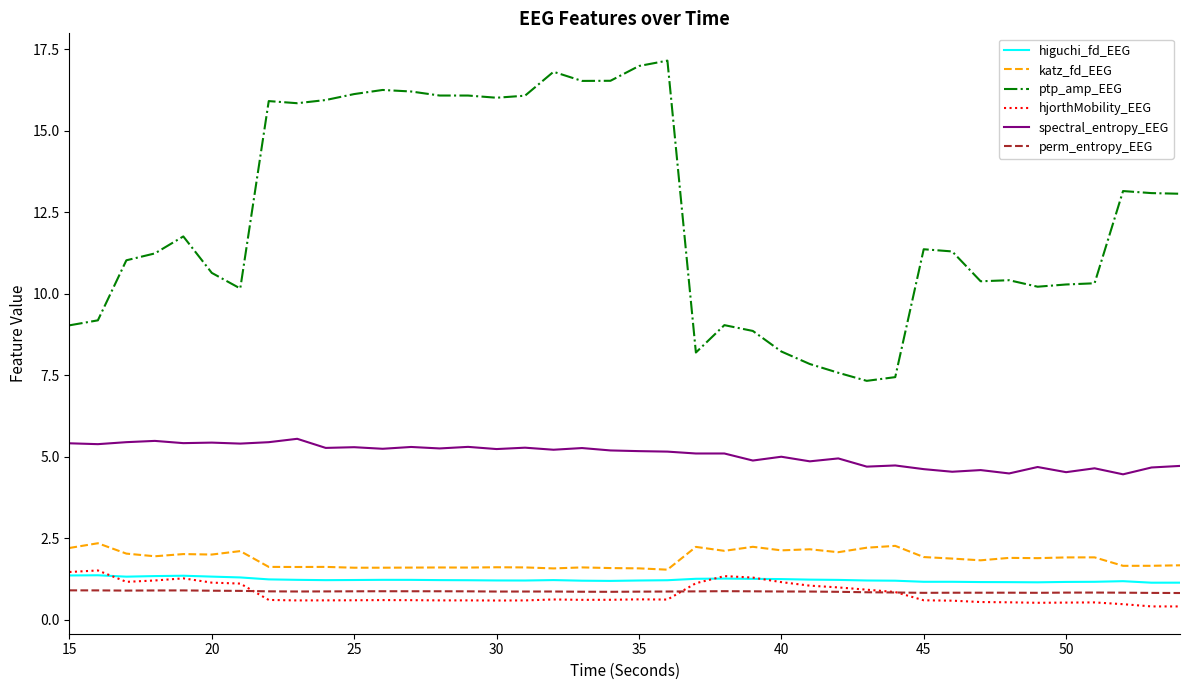

What is the minimum value for hjorthMobility_EEG?

0.4